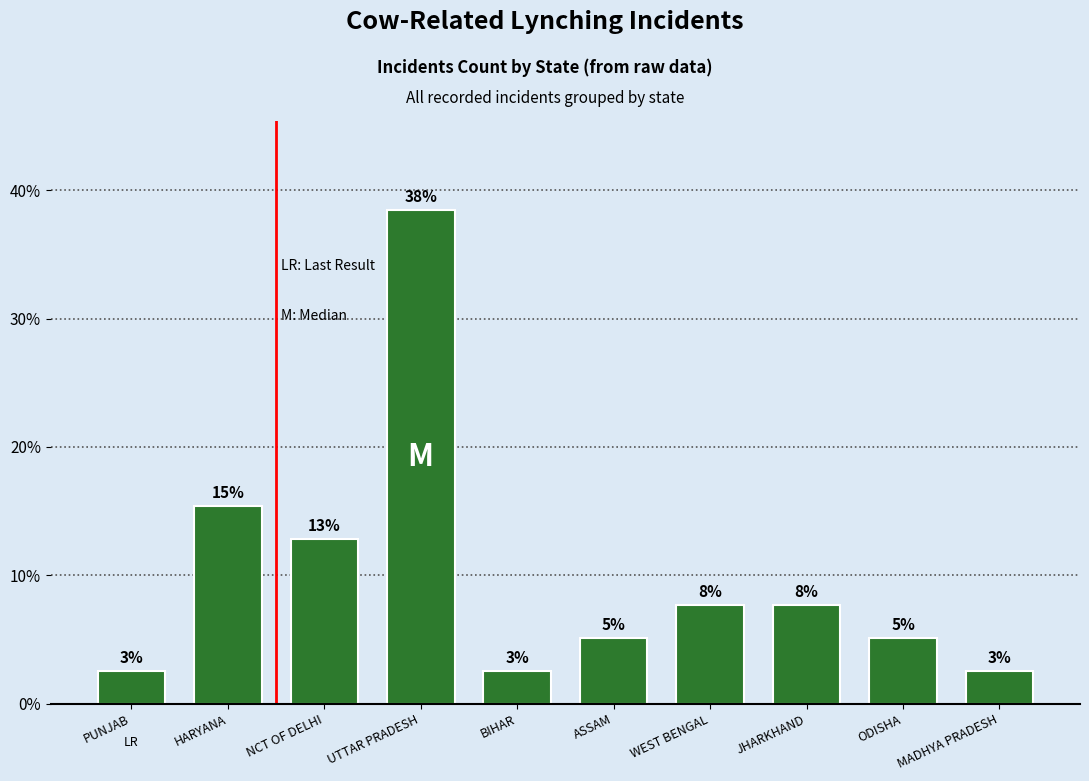

Does the chart contain any negative values?

No